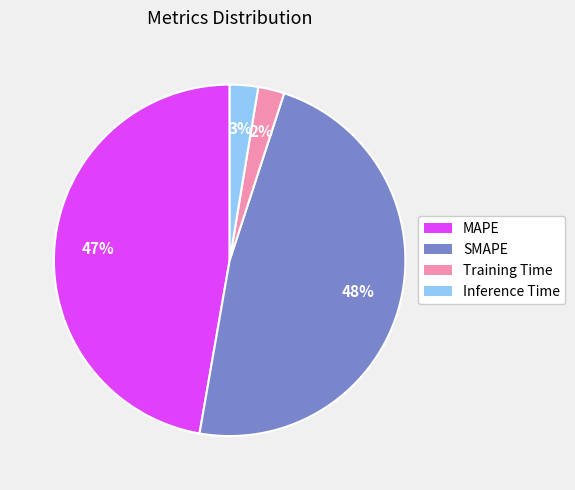

To the nearest percent, what is the difference between the Inference Time and SMAPE slice percentages?

45%